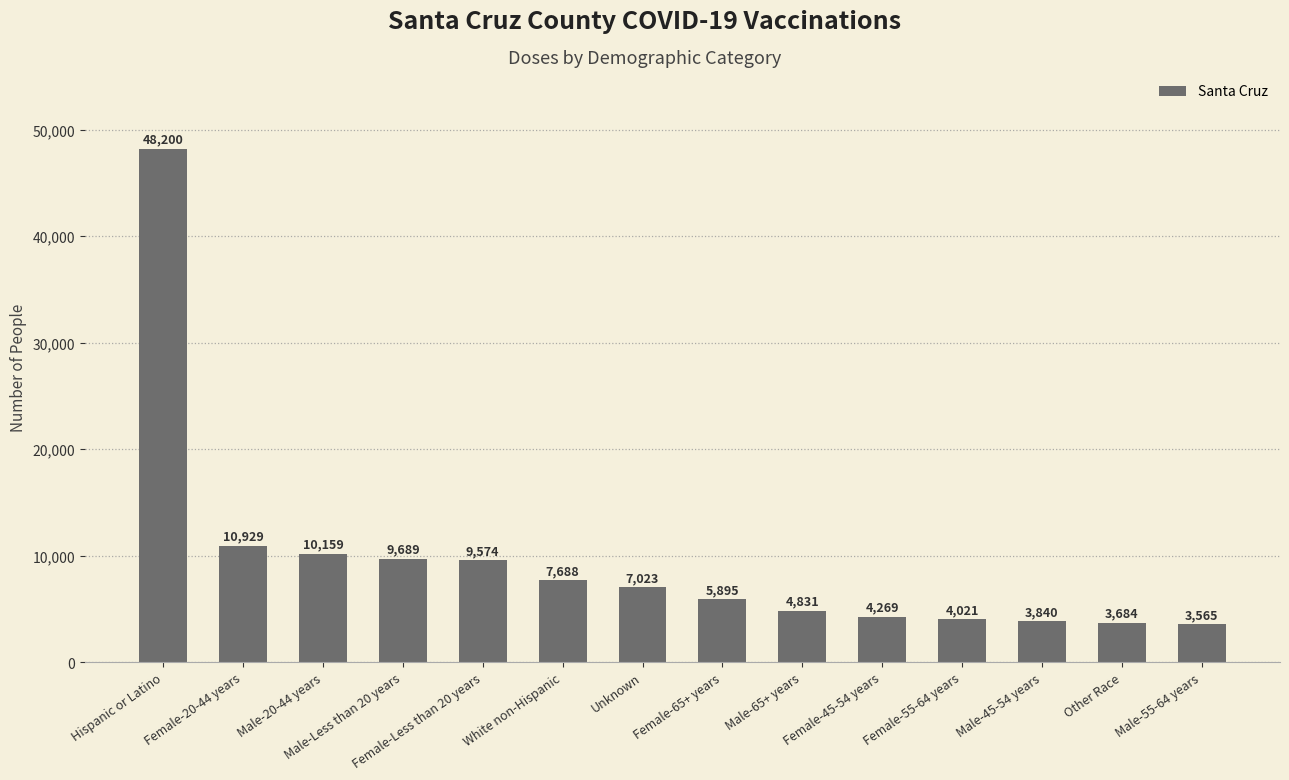

Reading left to right, list all the values displayed in this chart.

Hispanic or Latino=48200	Female-20-44 years=10929	Male-20-44 years=10159	Male-Less than 20 years=9689	Female-Less than 20 years=9574	White non-Hispanic=7688	Unknown=7023	Female-65+ years=5895	Male-65+ years=4831	Female-45-54 years=4269	Female-55-64 years=4021	Male-45-54 years=3840	Other Race=3684	Male-55-64 years=3565